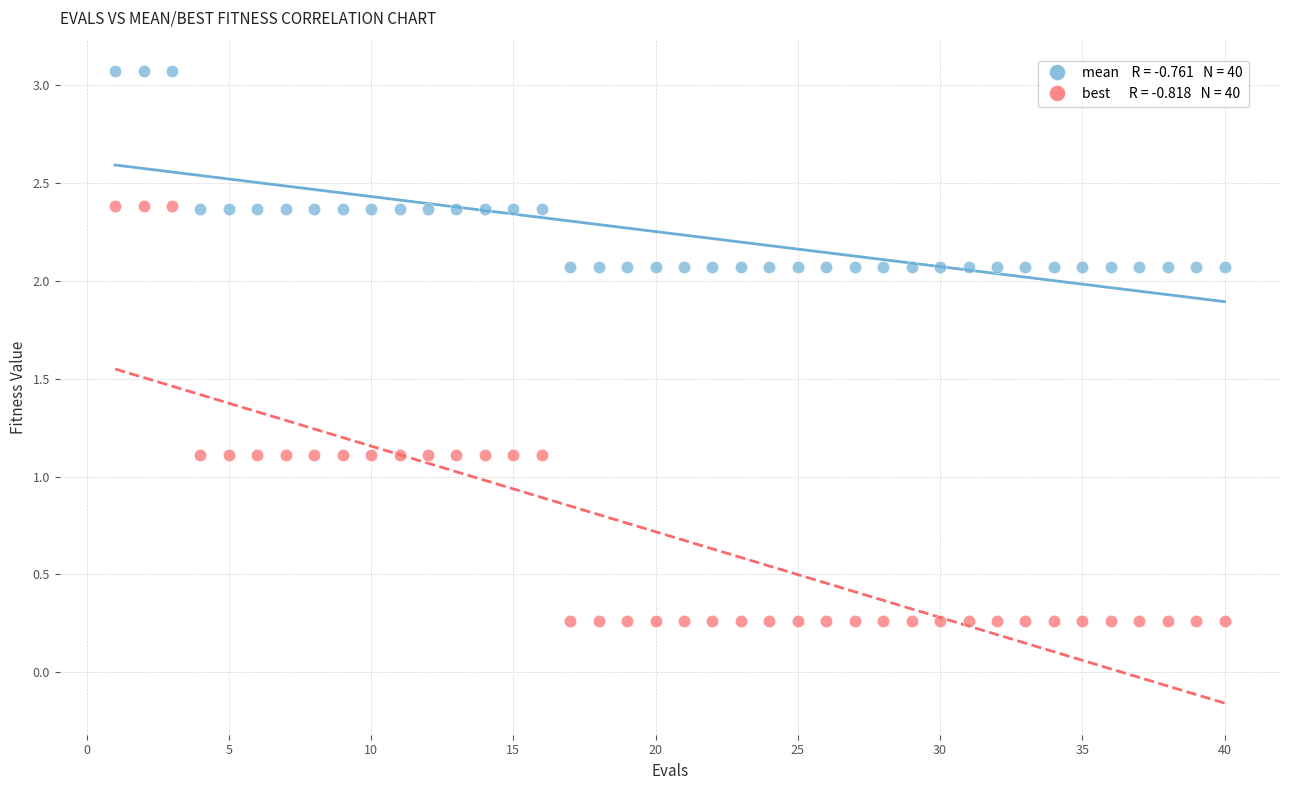

Across all data points, what is the range of Y values (max minus min)?

2.8